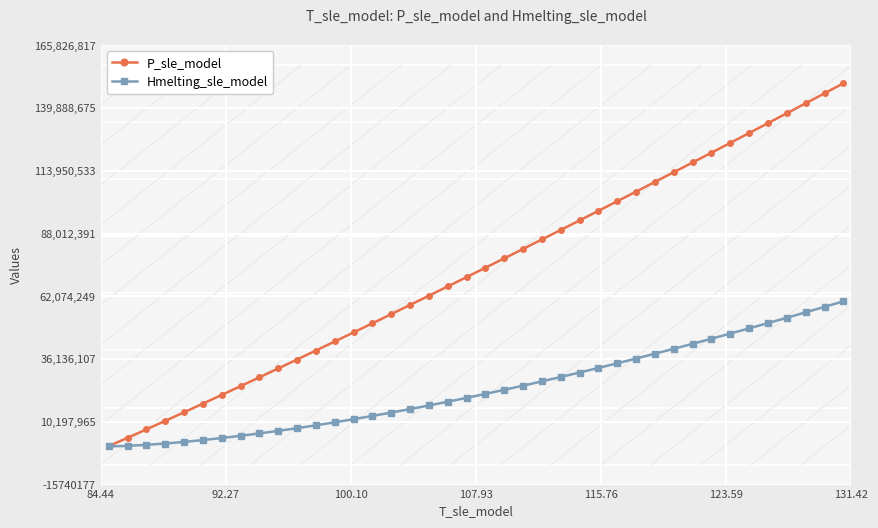

Which series has the largest total across all categories?

P_sle_model